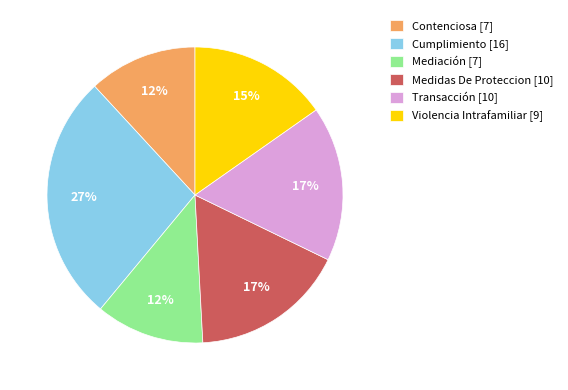

Does Violencia Intrafamiliar account for over 50% of the chart?

No